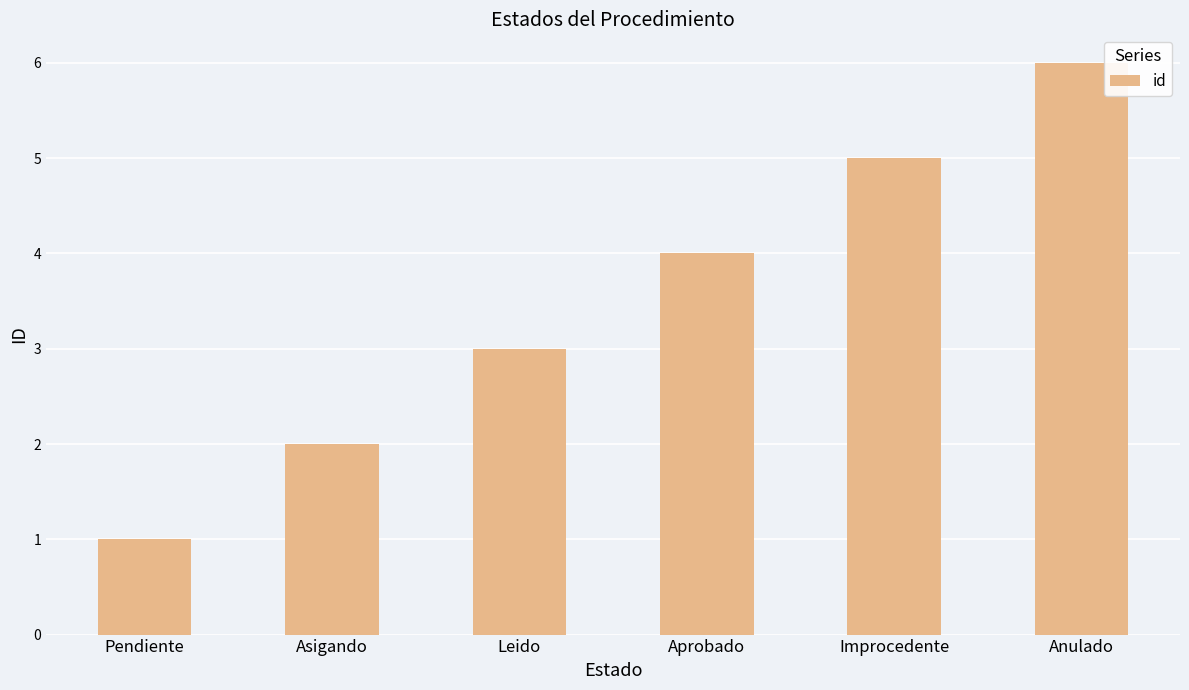

What is the difference between the maximum and second lowest values?

4